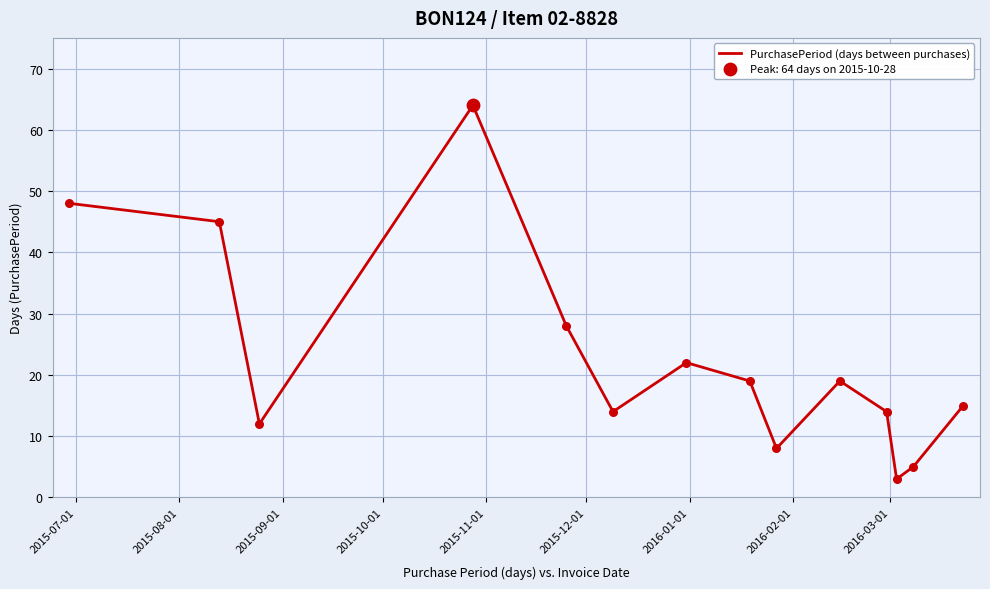

What is the greatest value displayed?

64